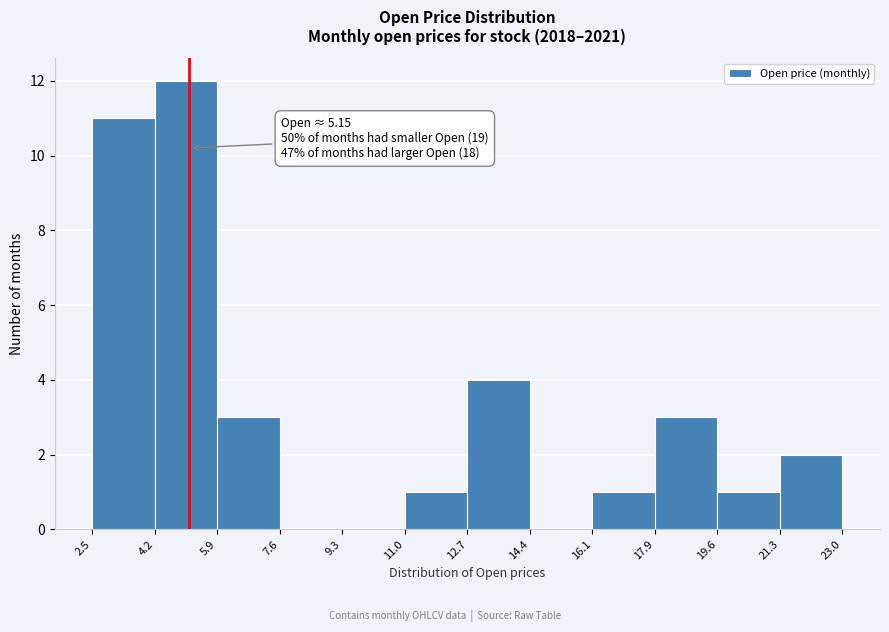

Which range on the x-axis has the tallest bar?

4.2 to 5.9